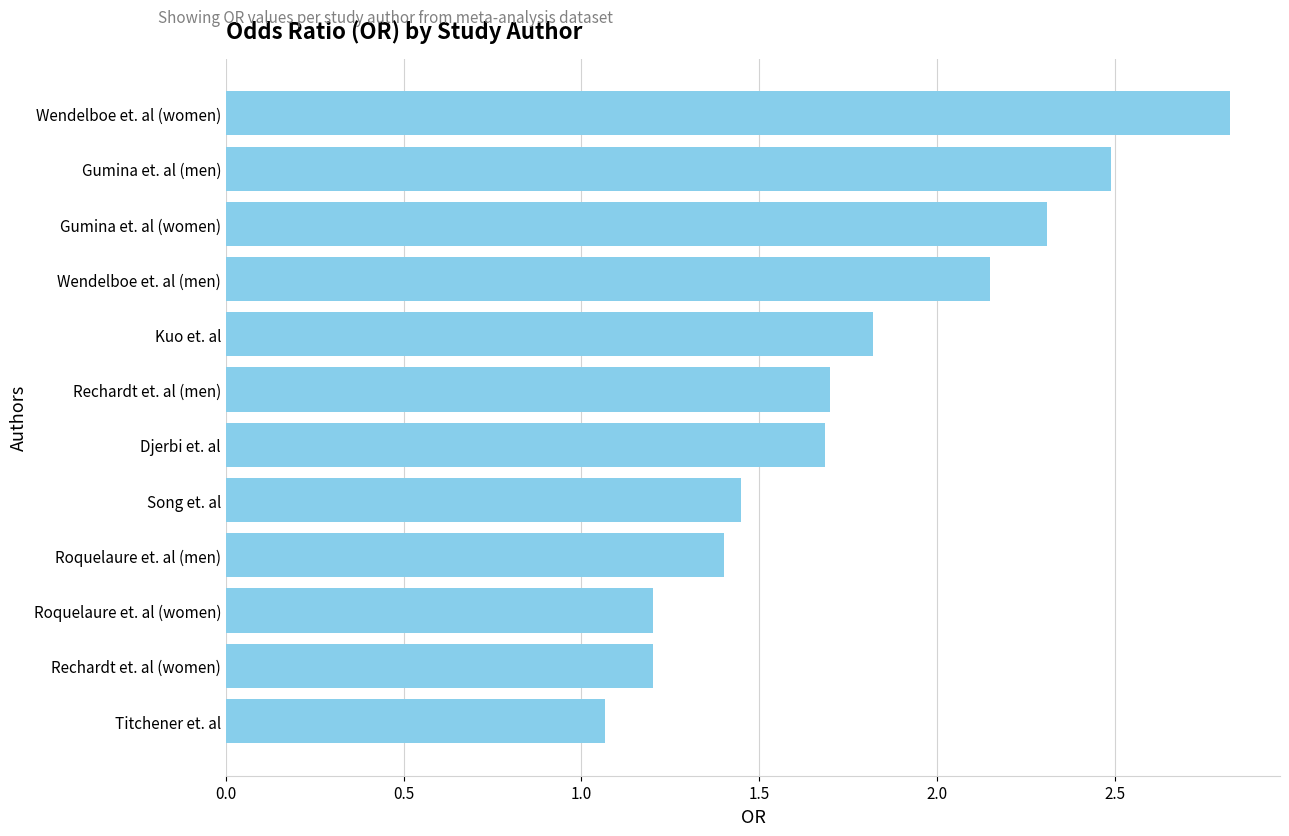

True or false: the data shows 3.4 at Wendelboe et. al (men).

False